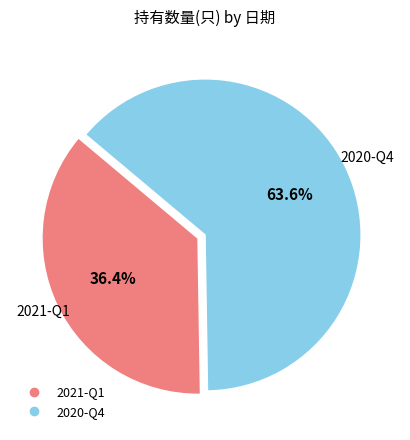

Does 2020-Q4 represent more than half of the total?

Yes